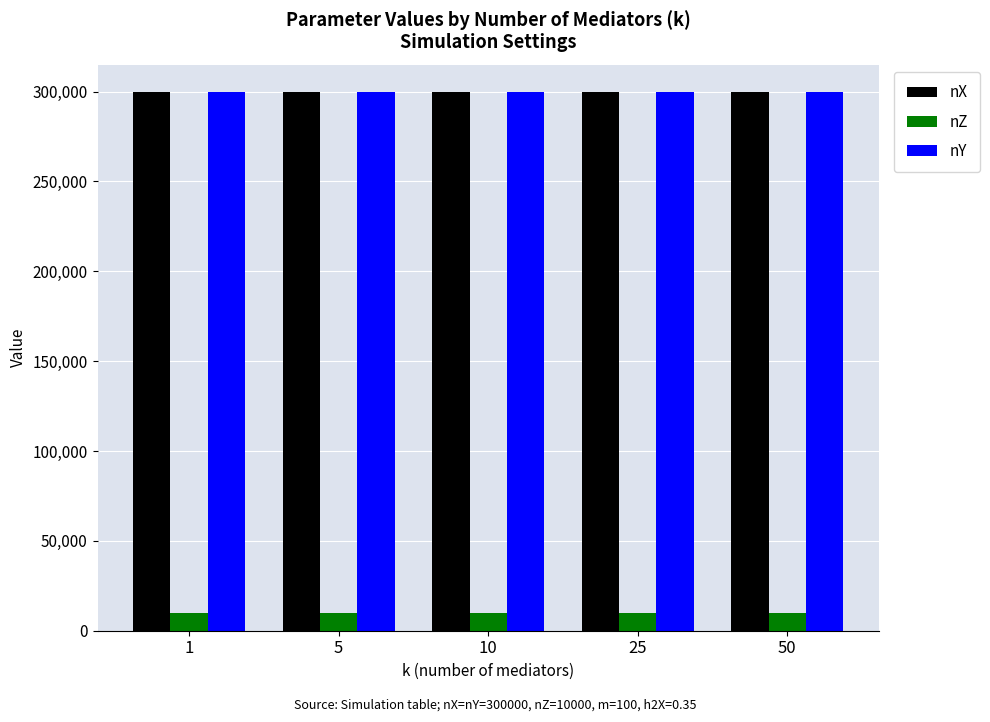

What is the value of the nZ bar at the 2nd from the left?

10000